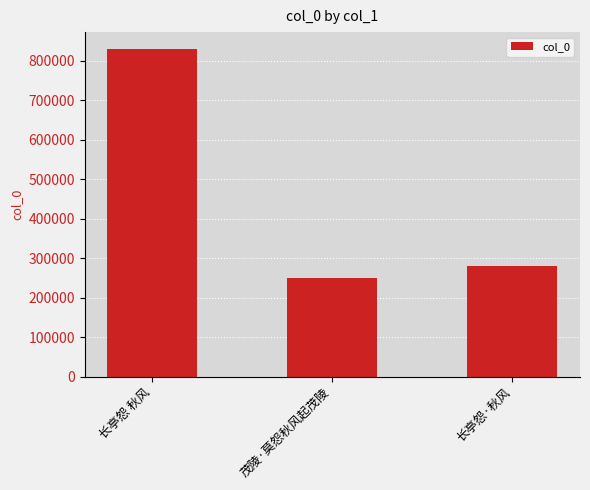

Reading left to right, what are all the values shown in this chart?

长亭怨 秋风=831373	茂陵·莫怨秋风起茂陵=248735	长亭怨·秋风=281461